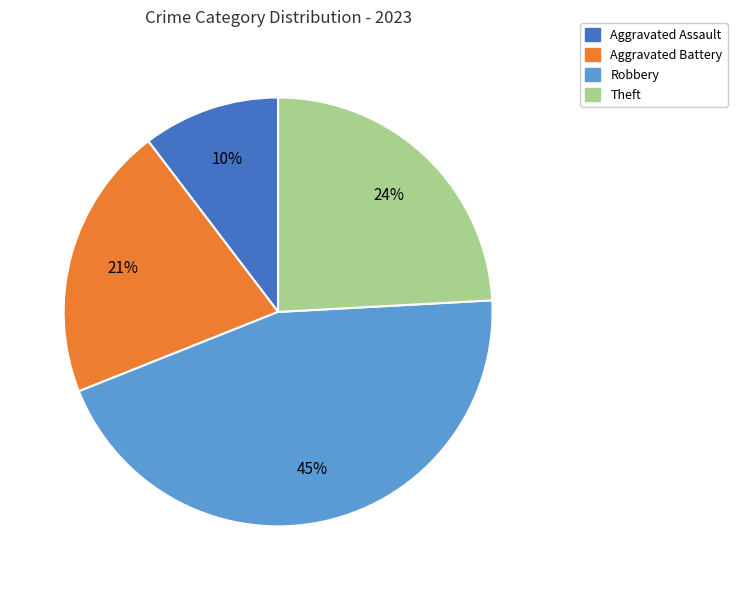

Count the number of slices in the pie.

4